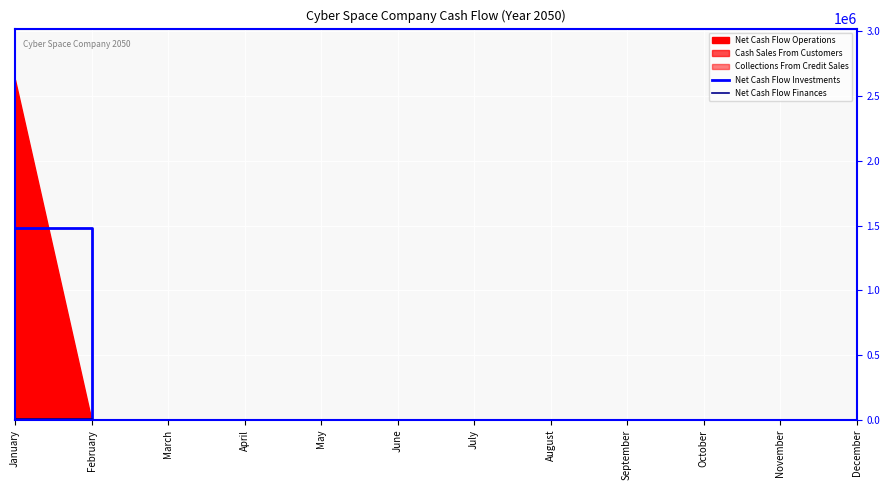

The Net Cash Flow Investments series shows -720051 at March. True or false?

False